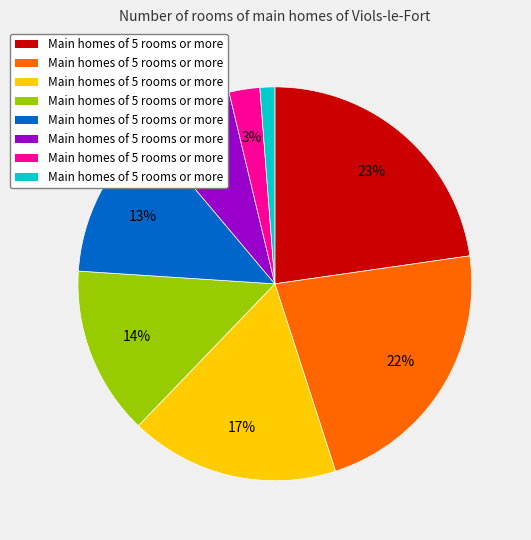

Is there a majority slice in this chart?

No